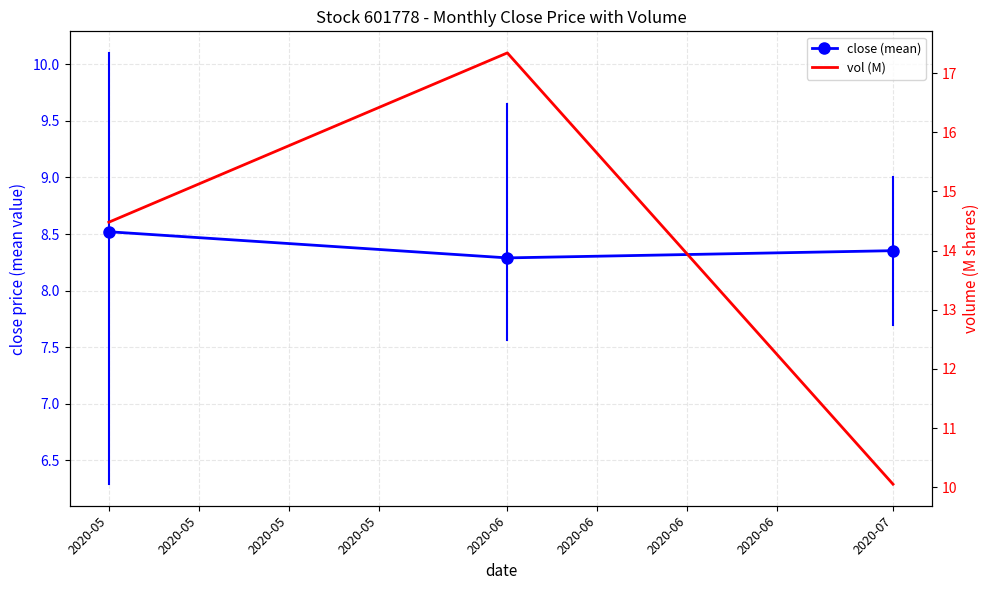

What is the maximum value shown in the chart?

17.3